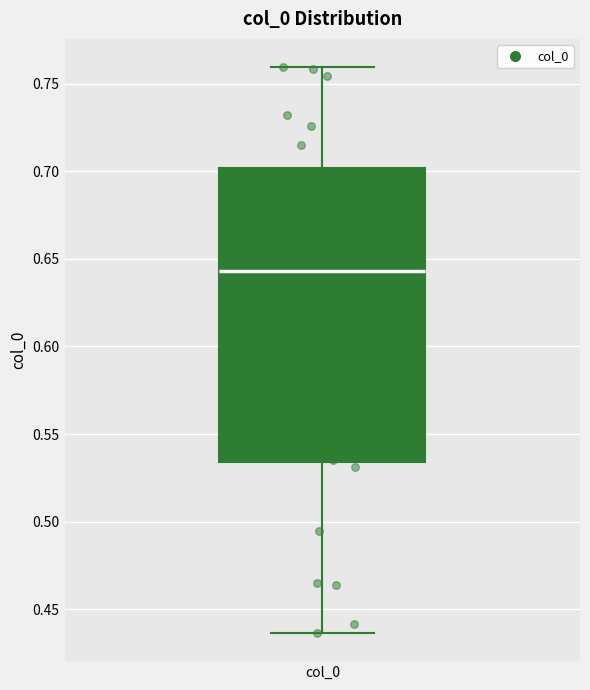

Transcribe this box plot: give where the median line is, the range the box spans, and where the two whiskers end, as read against the y-axis. The values are not printed on the chart, so give them approximately, as read against the axis.

median 0.645, box 0.535 to 0.700, whiskers 0.435 to 0.760